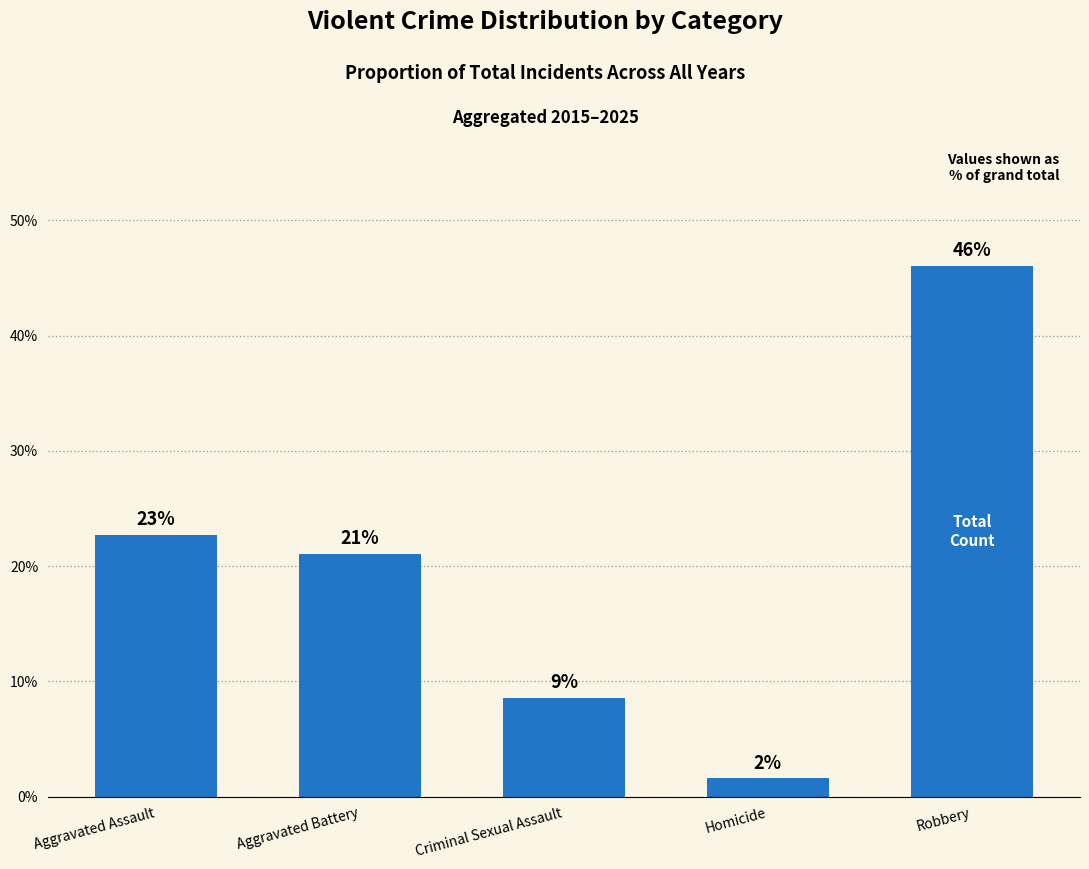

Are the bars horizontal?

No